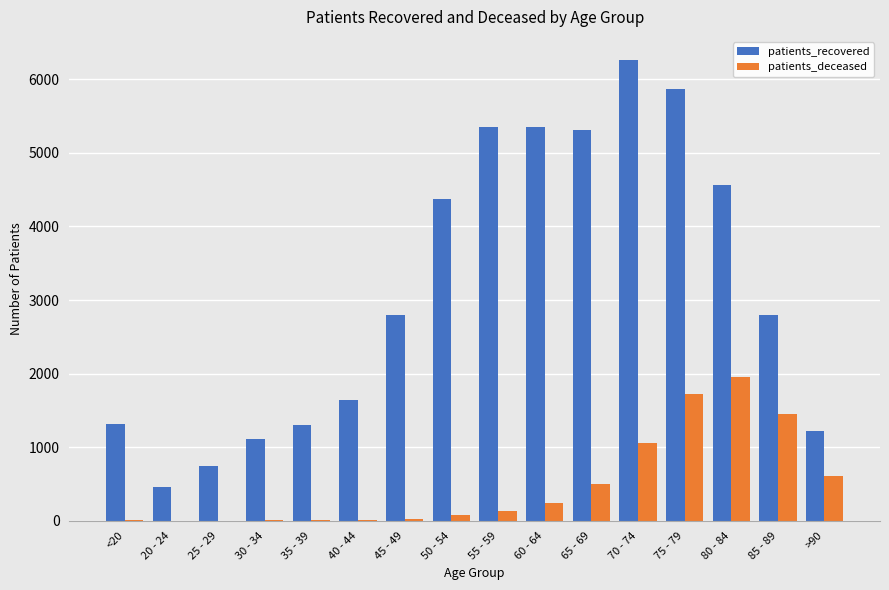

What is the average value of the patients_recovered series?

3156